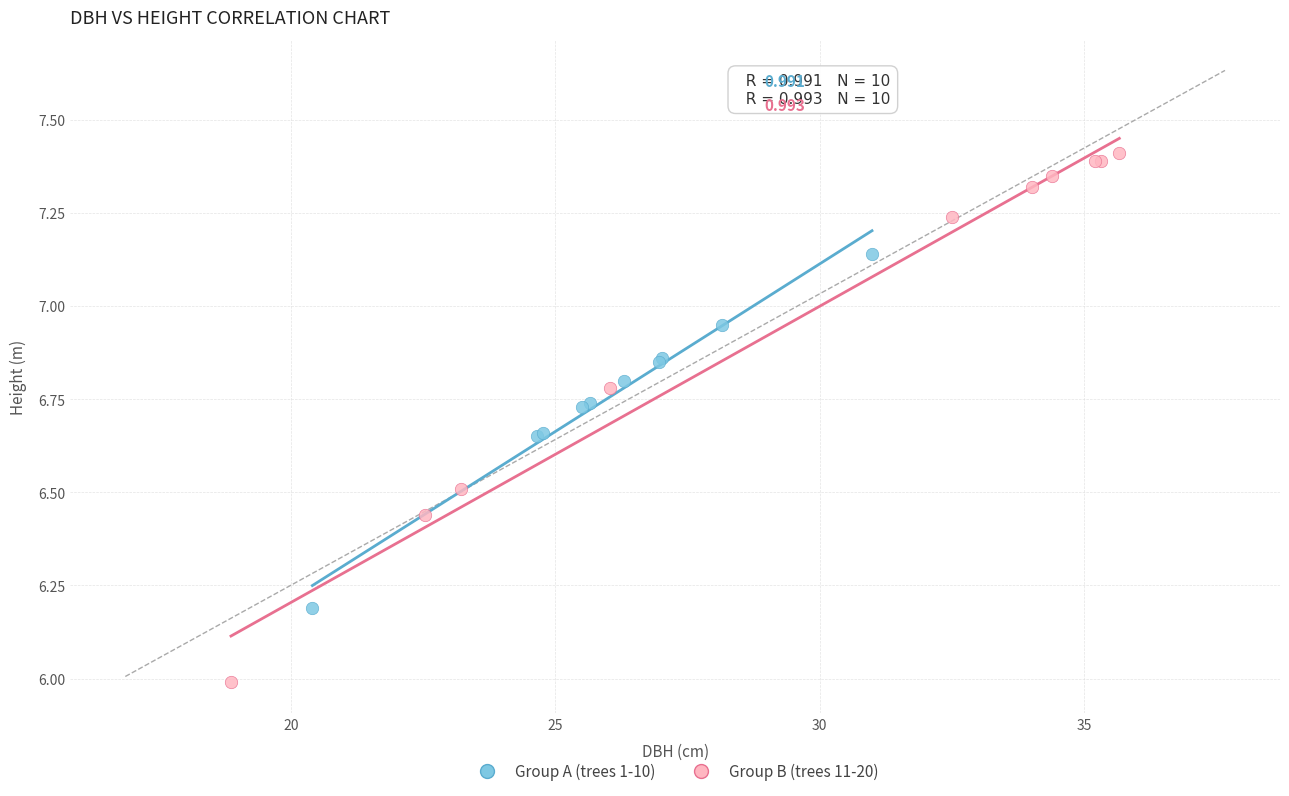

What are all the series names shown in the legend?

Group A (trees 1-10), Group B (trees 11-20)